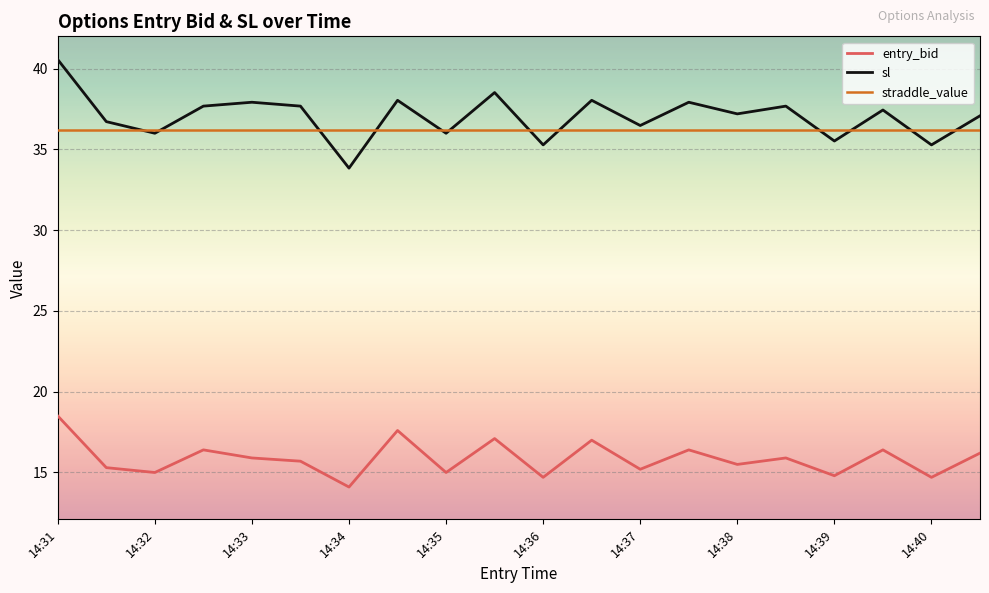

Which series has the largest range (max minus min)?

sl